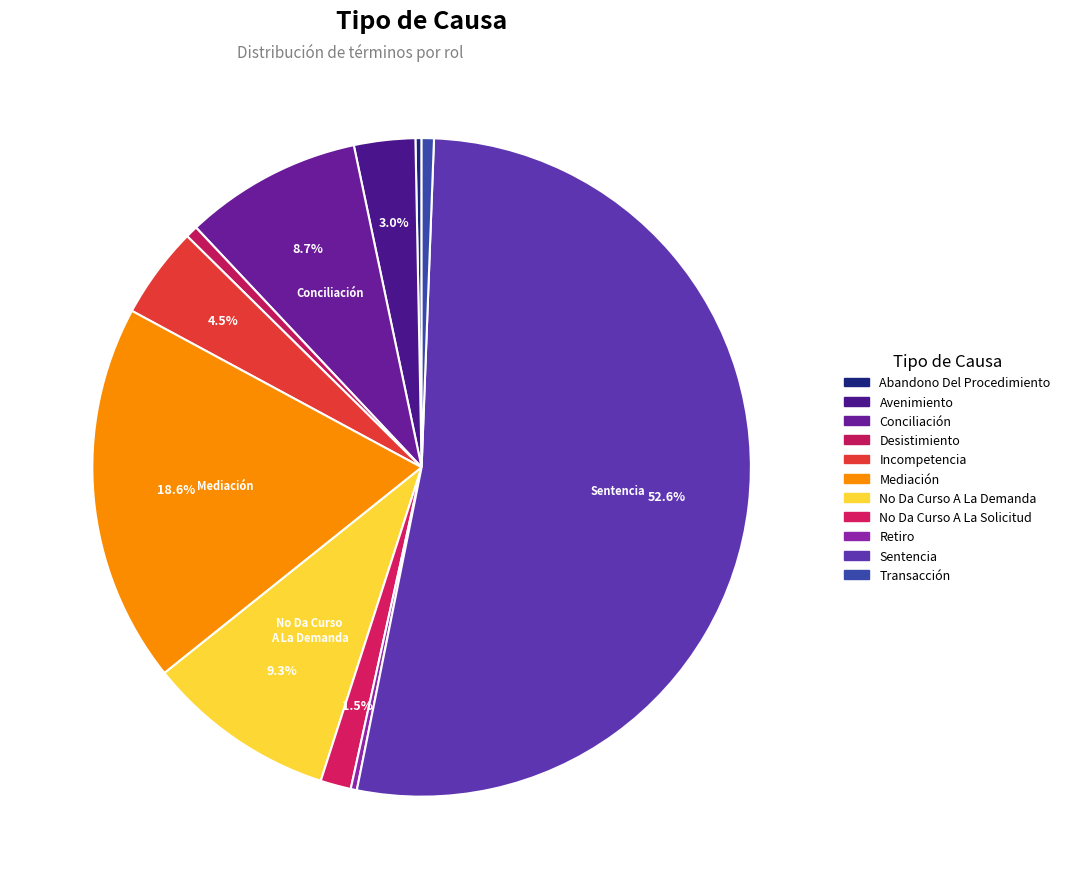

How many slices are in this pie chart?

11